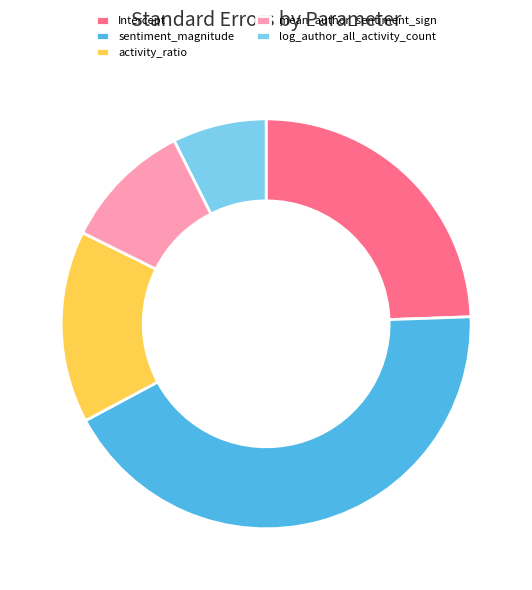

Which category has the biggest portion of the pie?

sentiment_magnitude